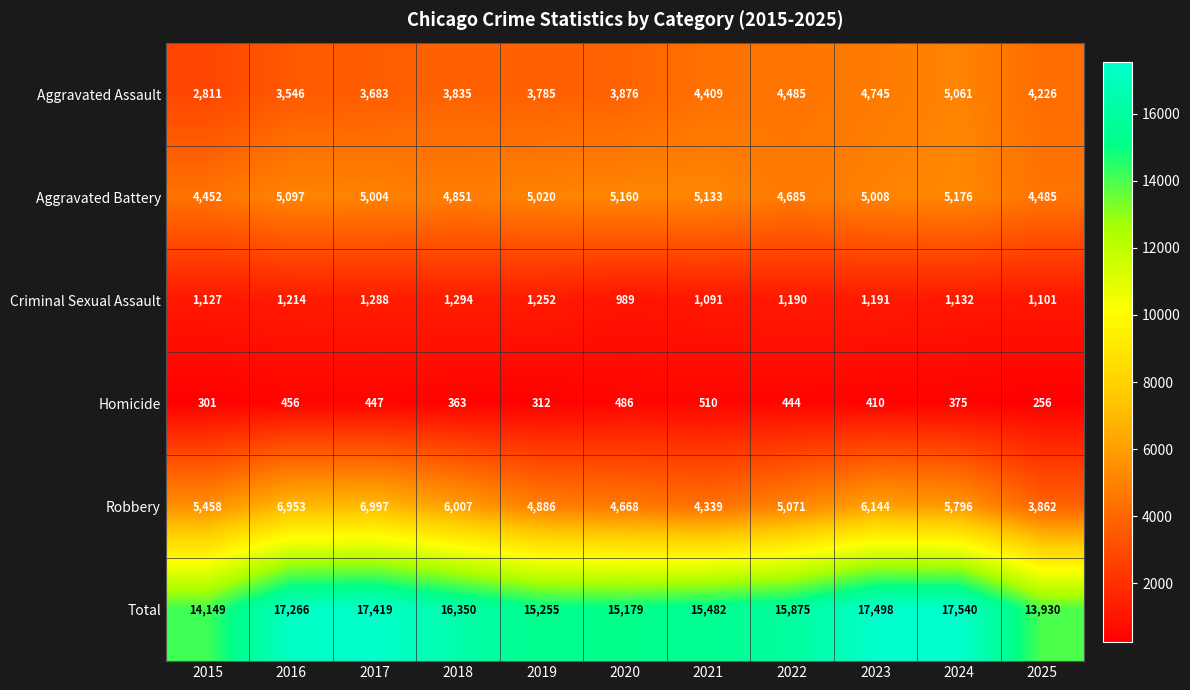

Rank the series at 2019 from highest to lowest value.

Total, Aggravated Battery, Robbery, Aggravated Assault, Criminal Sexual Assault, Homicide